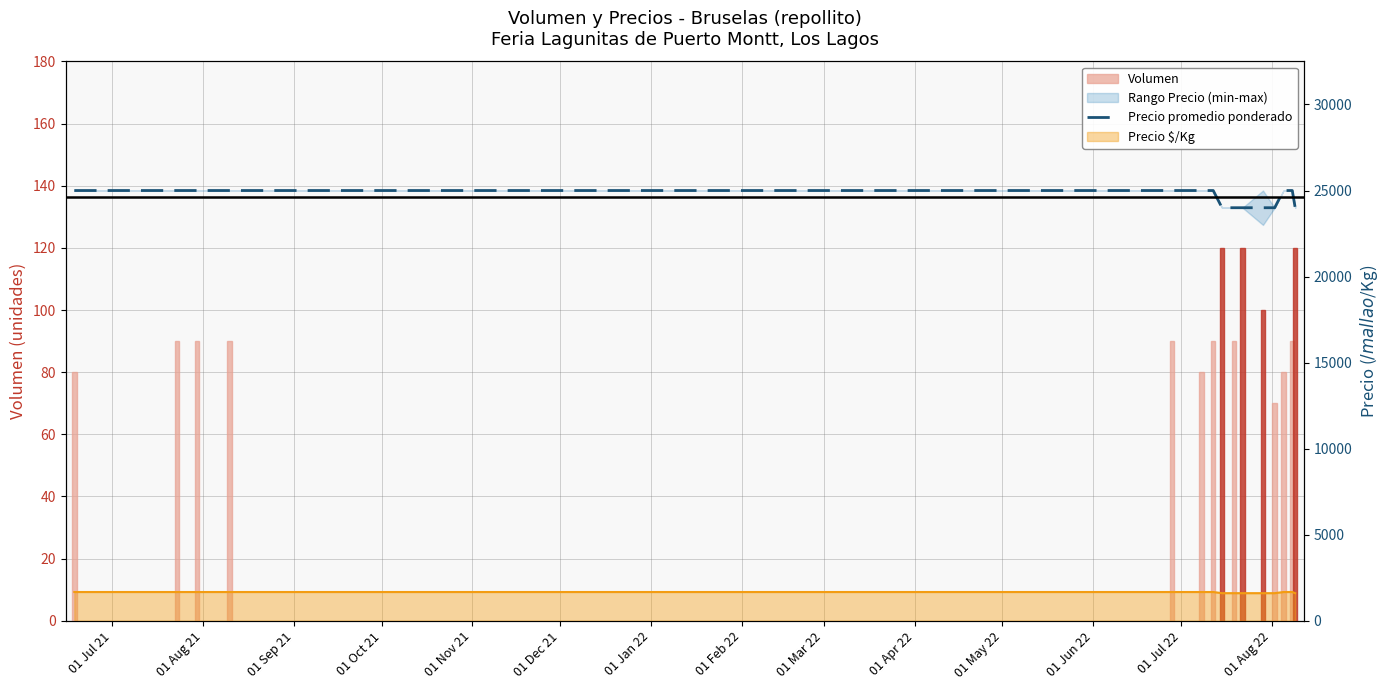

At which label does Precio promedio ponderado reach its peak?

01 Jul 21